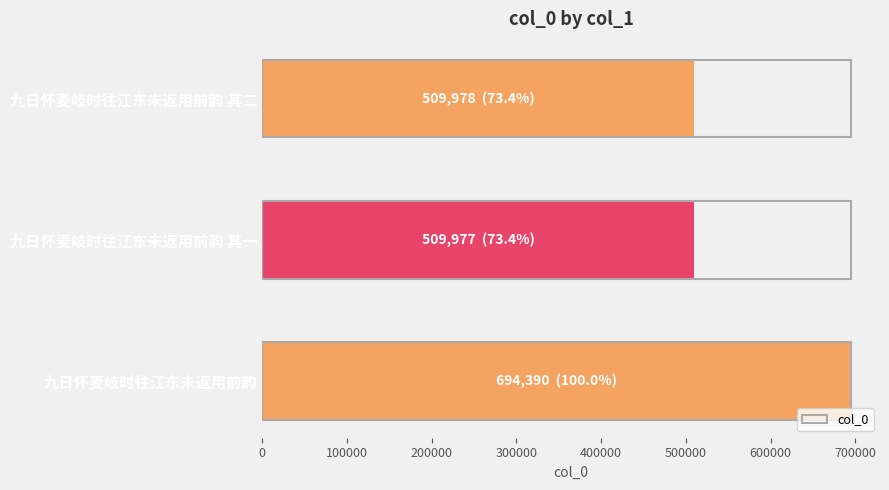

Read the value at 九日怀麦岐时往江东未返用前韵 其一.

509977